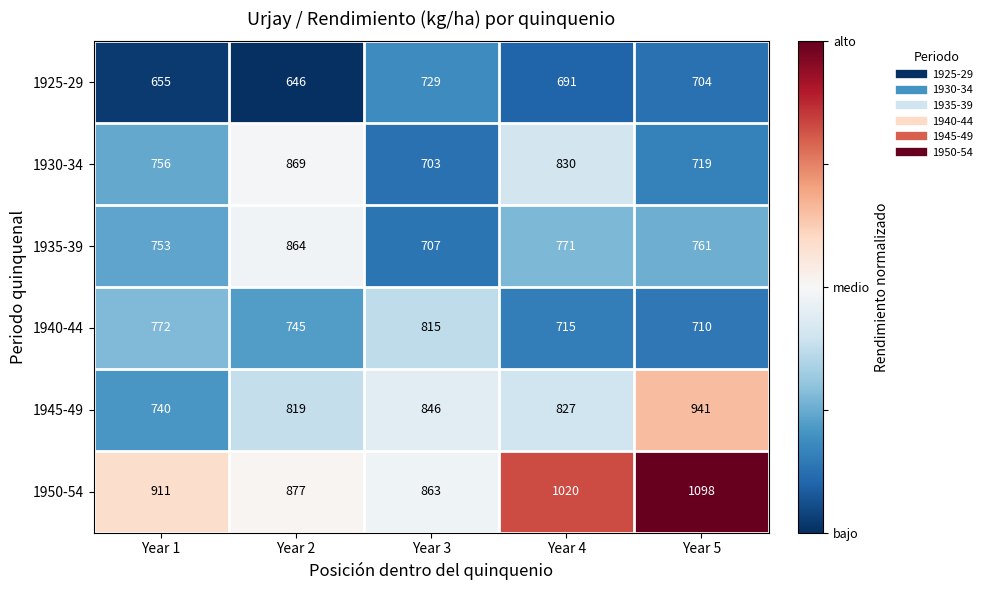

Reading left to right, what are all the values shown in this chart?

1925-29: Year 1=655	Year 2=646	Year 3=729	Year 4=691	Year 5=704
1930-34: Year 1=756	Year 2=869	Year 3=703	Year 4=830	Year 5=719
1935-39: Year 1=753	Year 2=864	Year 3=707	Year 4=771	Year 5=761
1940-44: Year 1=772	Year 2=745	Year 3=815	Year 4=715	Year 5=710
1945-49: Year 1=740	Year 2=819	Year 3=846	Year 4=827	Year 5=941
1950-54: Year 1=911	Year 2=877	Year 3=863	Year 4=1020	Year 5=1098